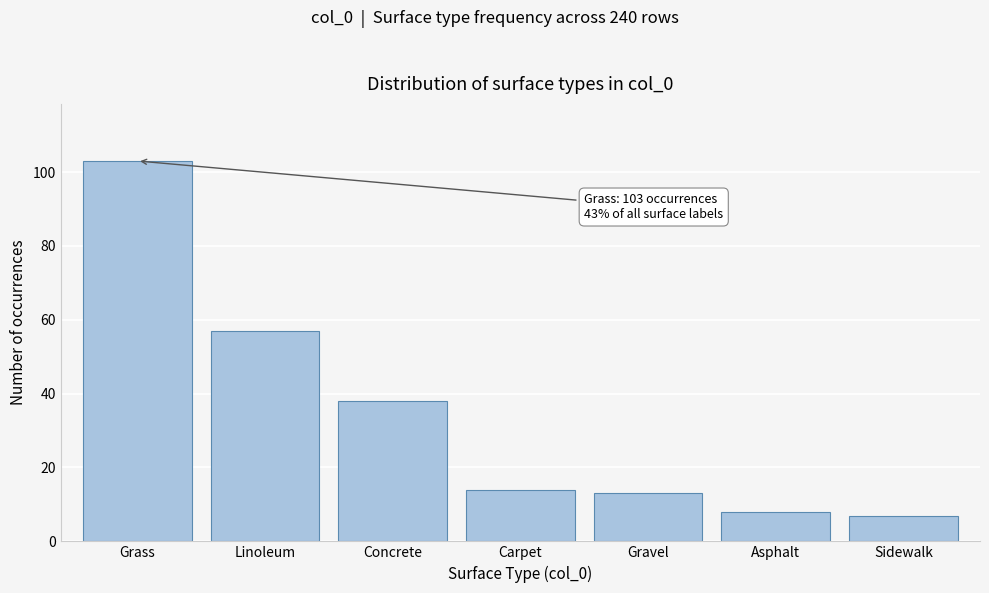

Reading left to right, extract all data points from this chart.

103	57	38	14	13	8	7